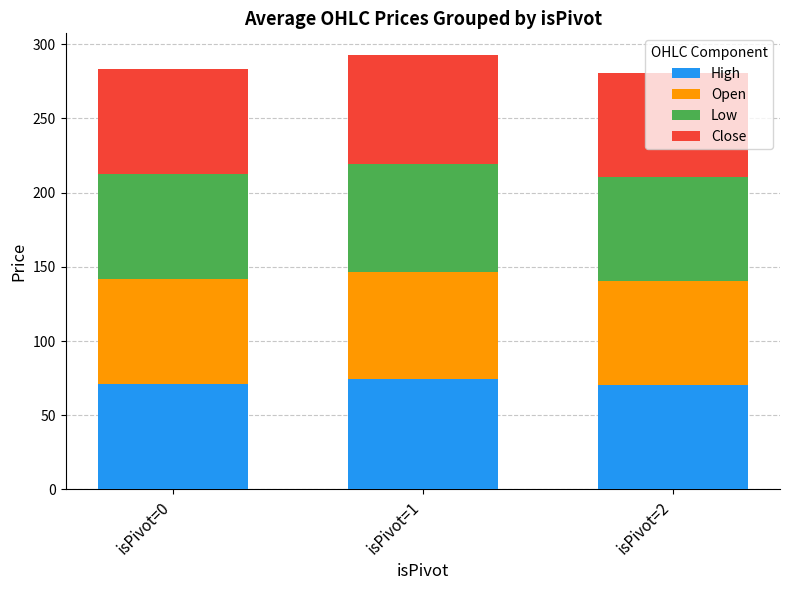

Which category has the highest value in the High series?

isPivot=1